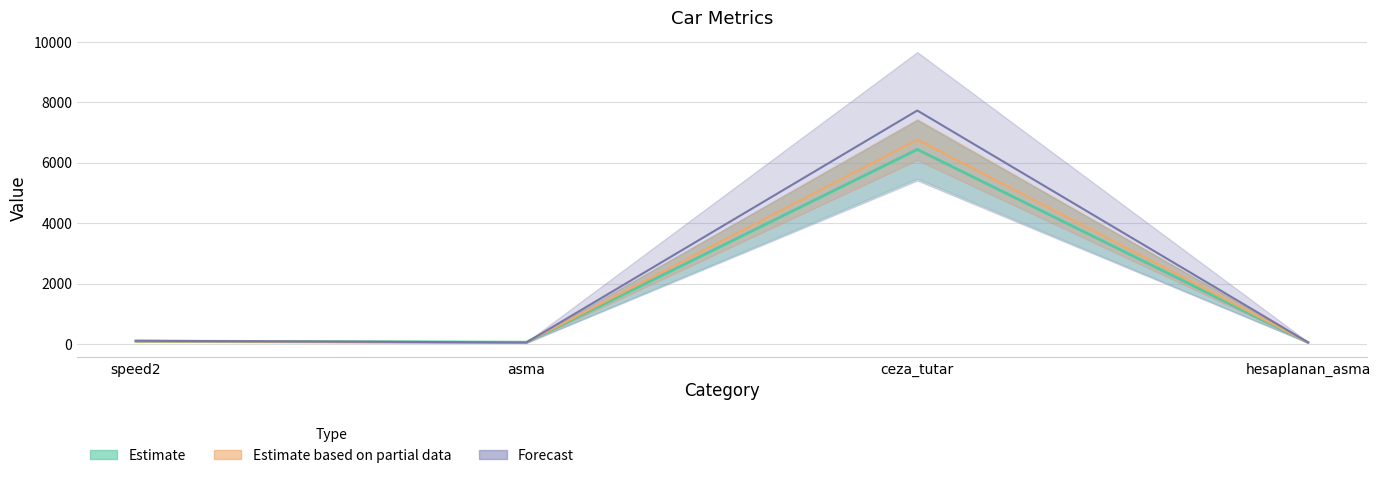

What is the sum of all Estimate values?

6644.6